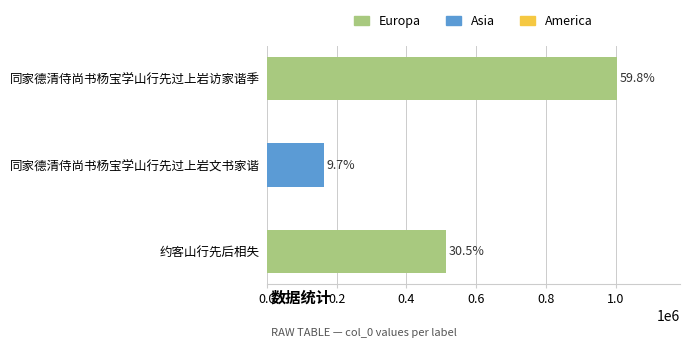

What is the difference between the maximum and minimum values?

840124